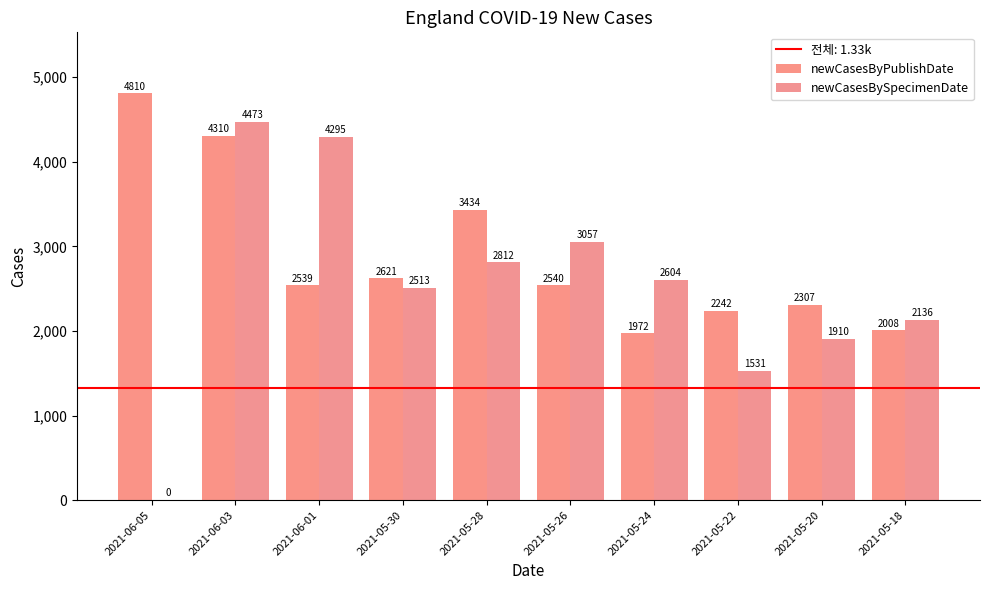

What is the average value of the newCasesByPublishDate series?

2878